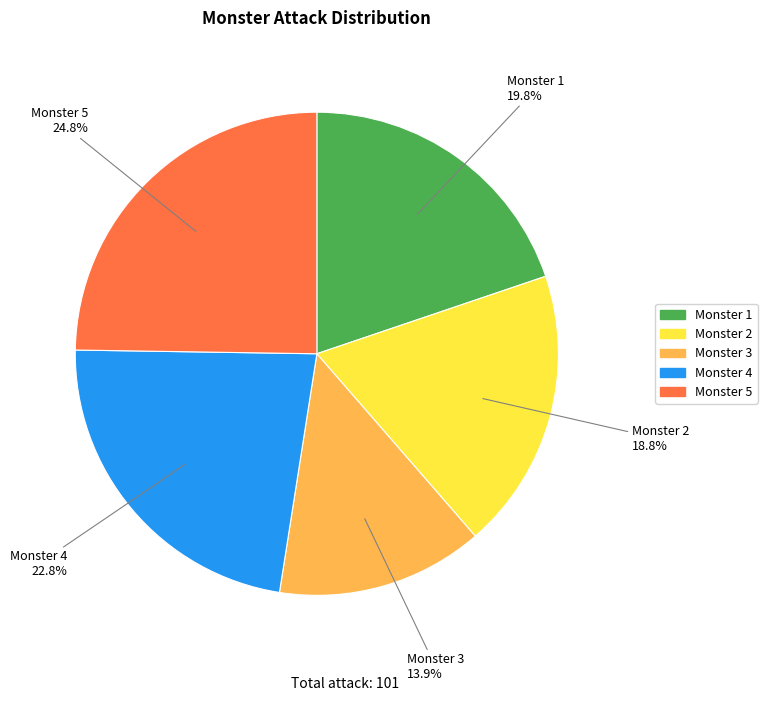

What percentage is NOT represented by Monster 1?

80.2%